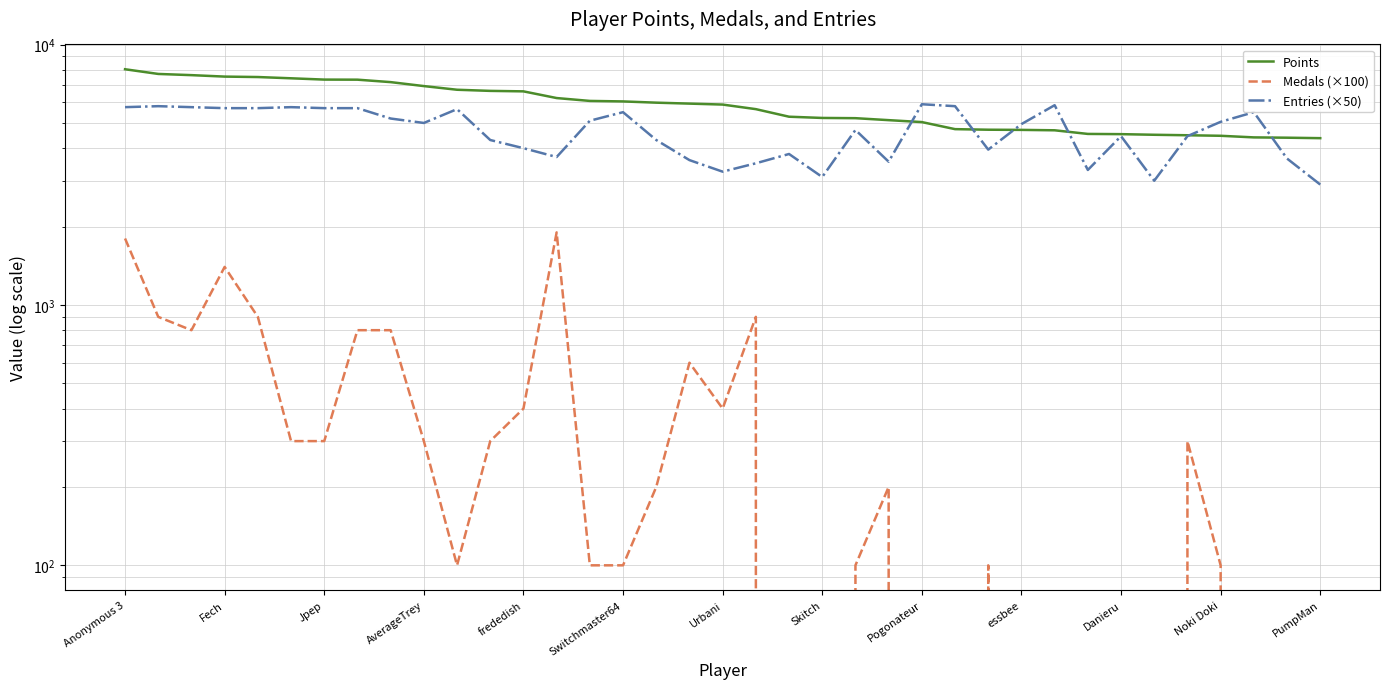

What are all the series names shown in the legend?

Points, Medals (×100), Entries (×50)